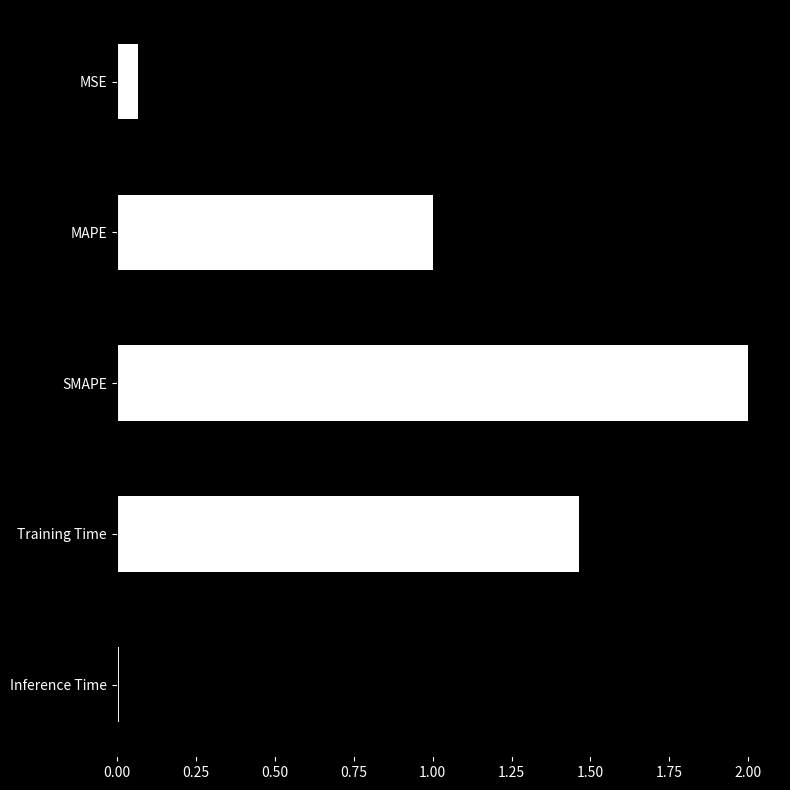

Does the chart contain any negative values?

No